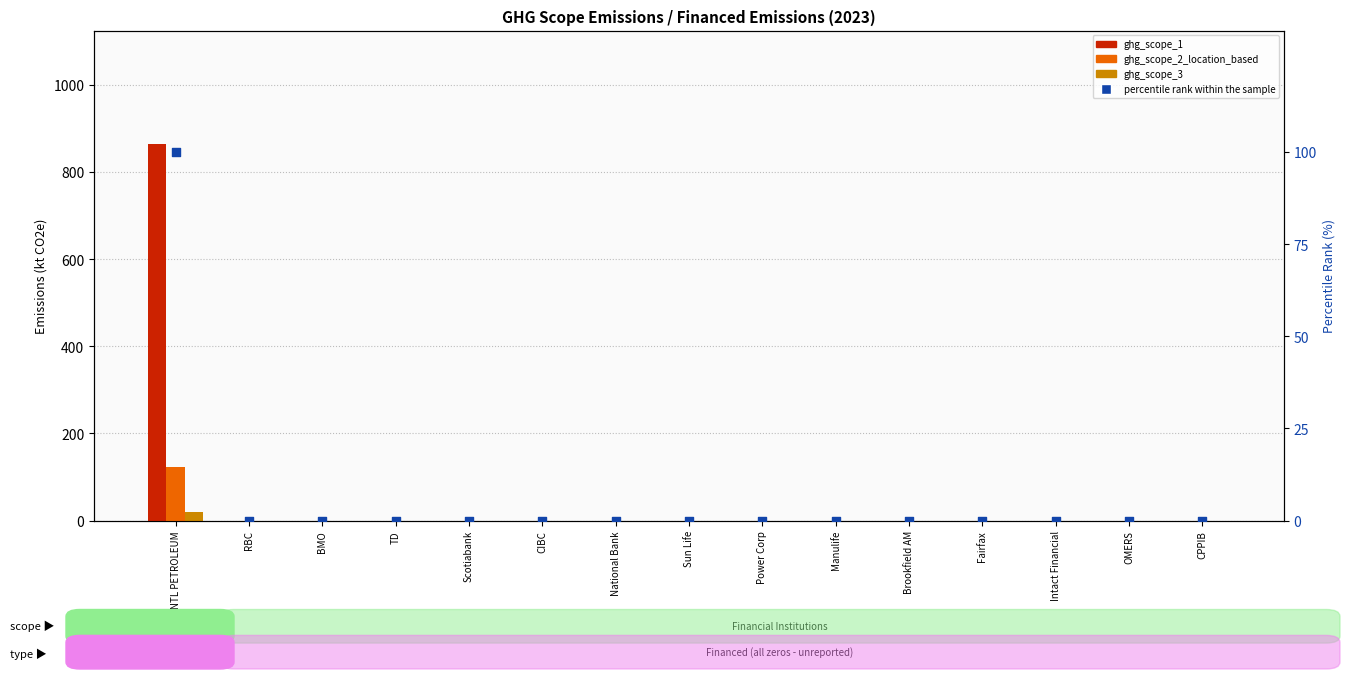

Which series contains the highest Y value?

ghg_scope_1